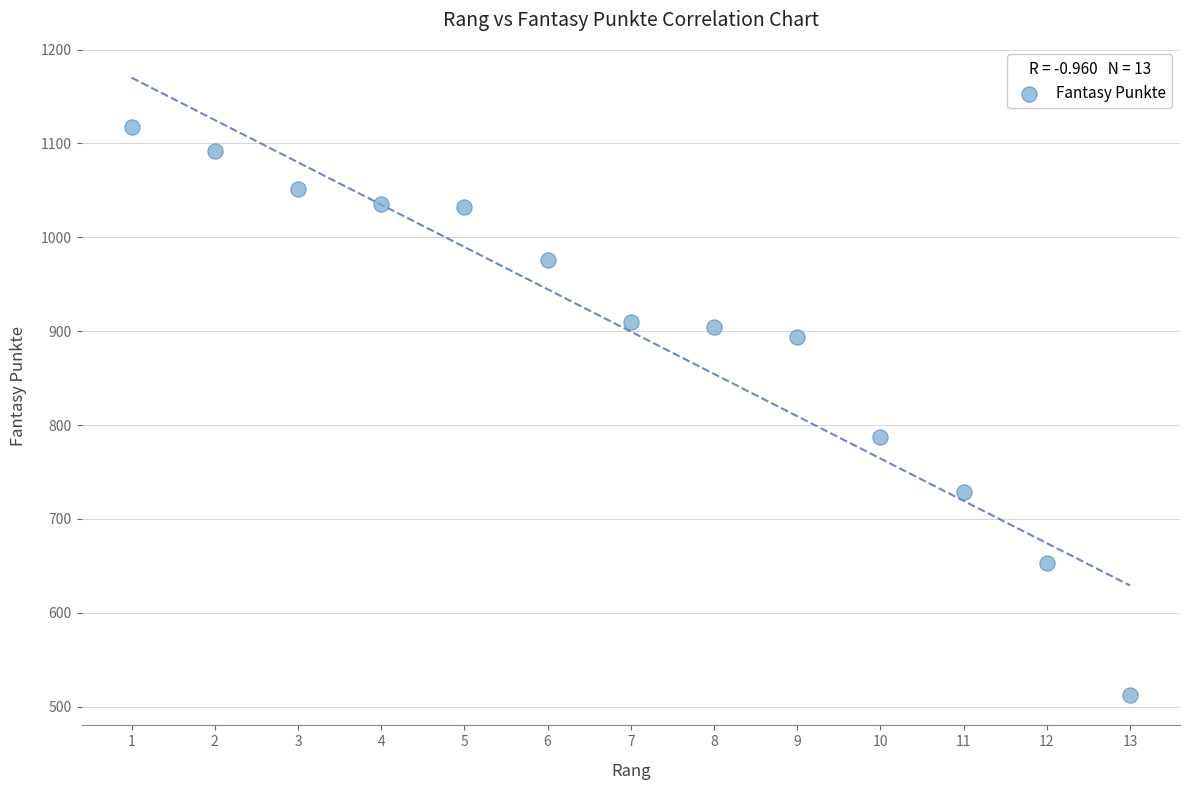

What is the range of Y values (max minus min)?

605